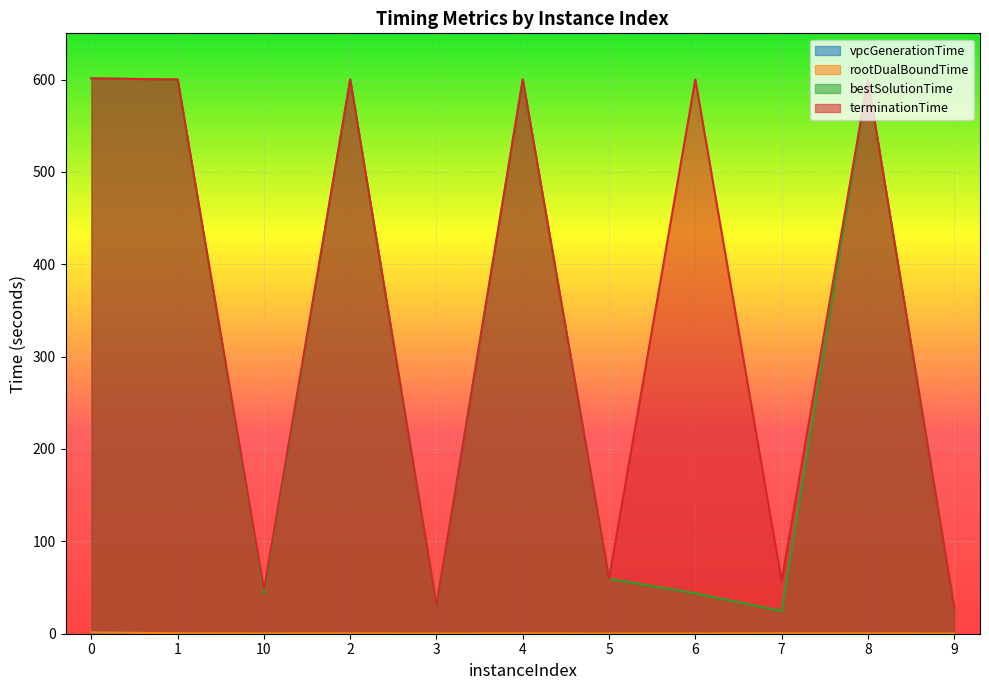

Which has a higher value, 9 or 5?

9